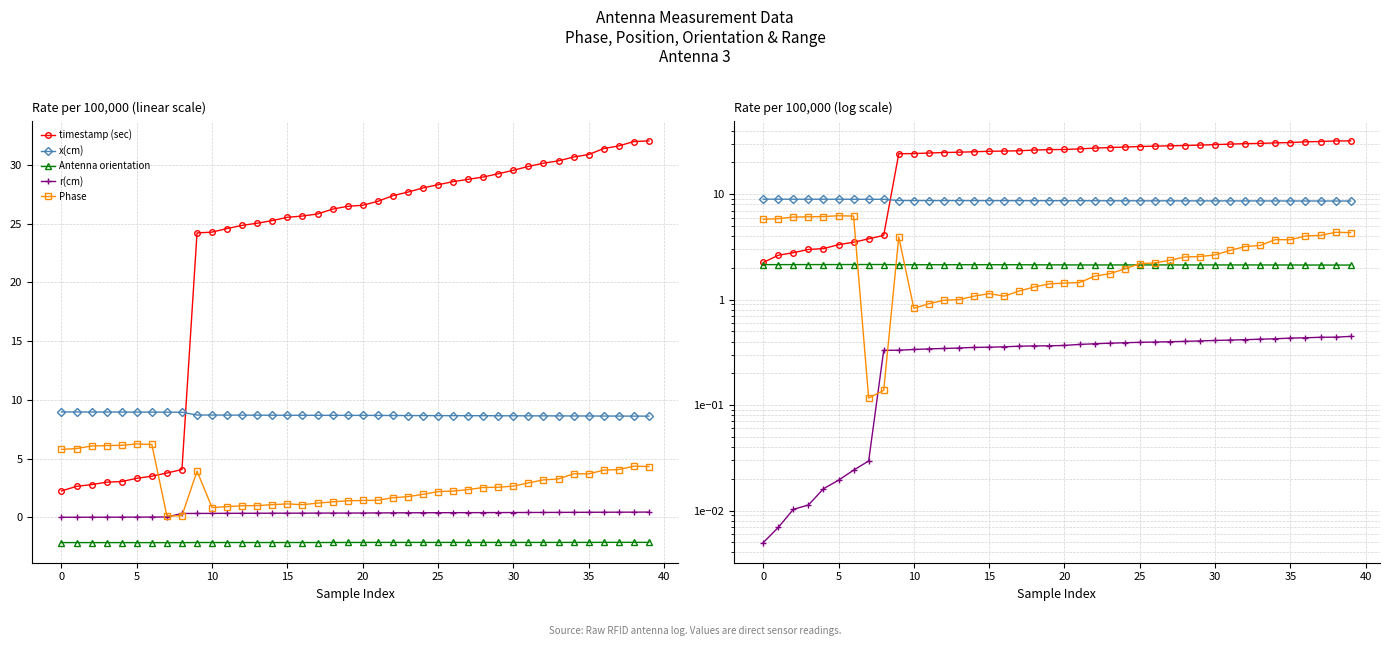

What is the sum of all Phase values?

114.0